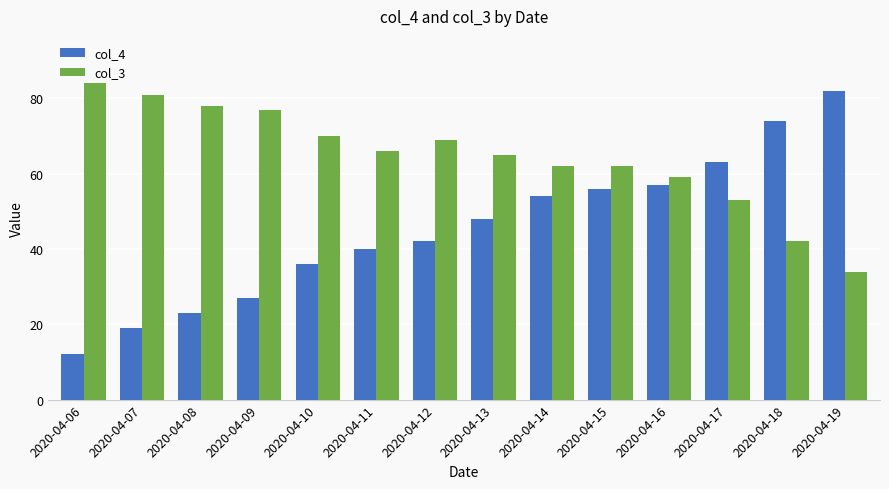

Rank the series by their average value, from highest to lowest.

col_3, col_4